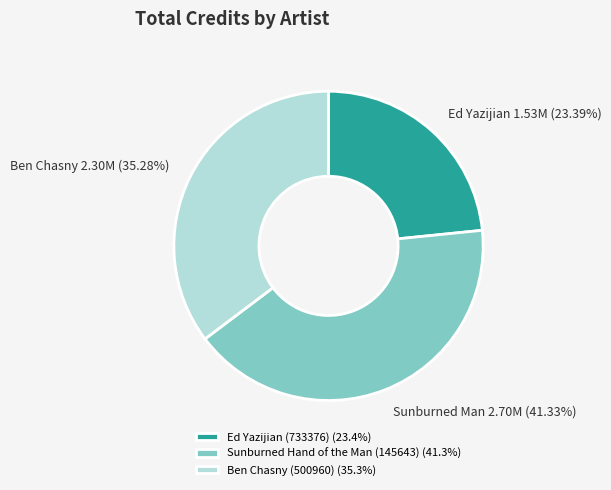

How many segments does this pie chart have?

3